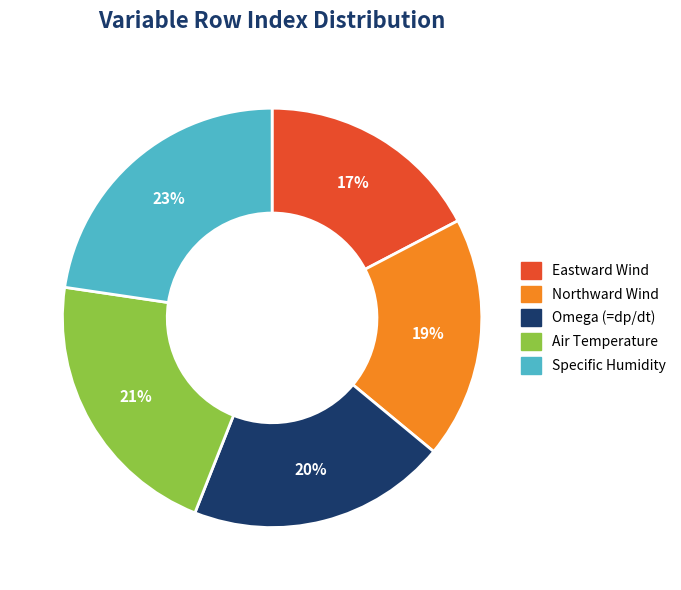

Is Specific Humidity the majority of the pie?

No